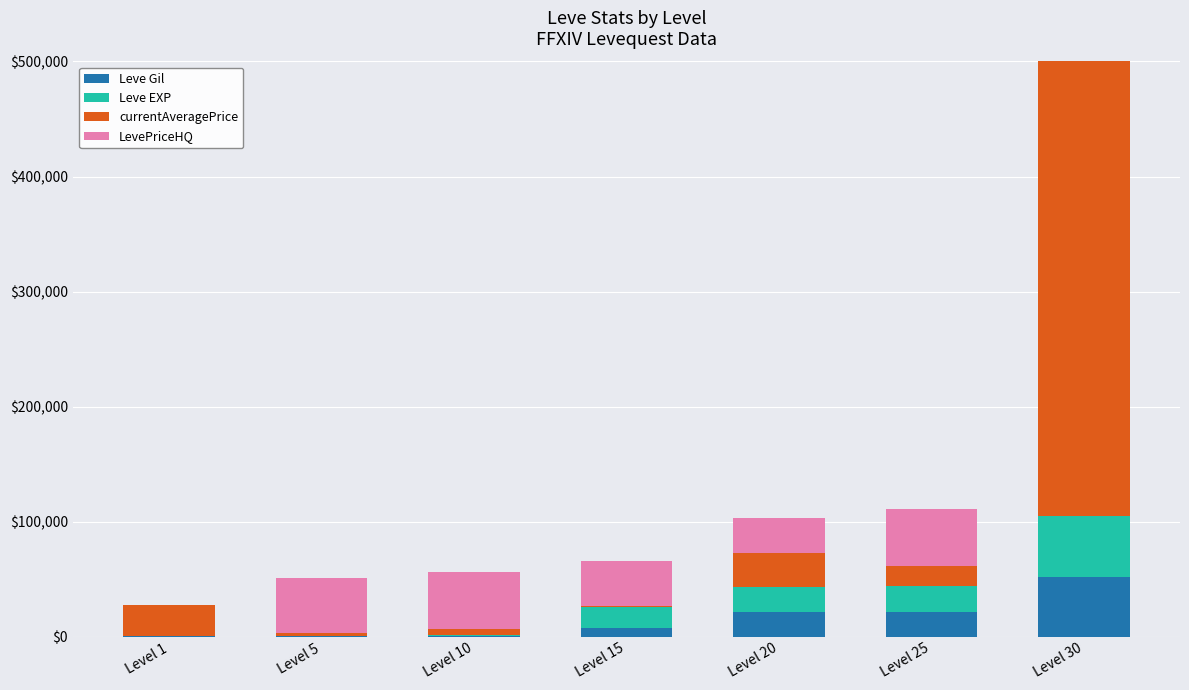

How many bars are there in each group?

4